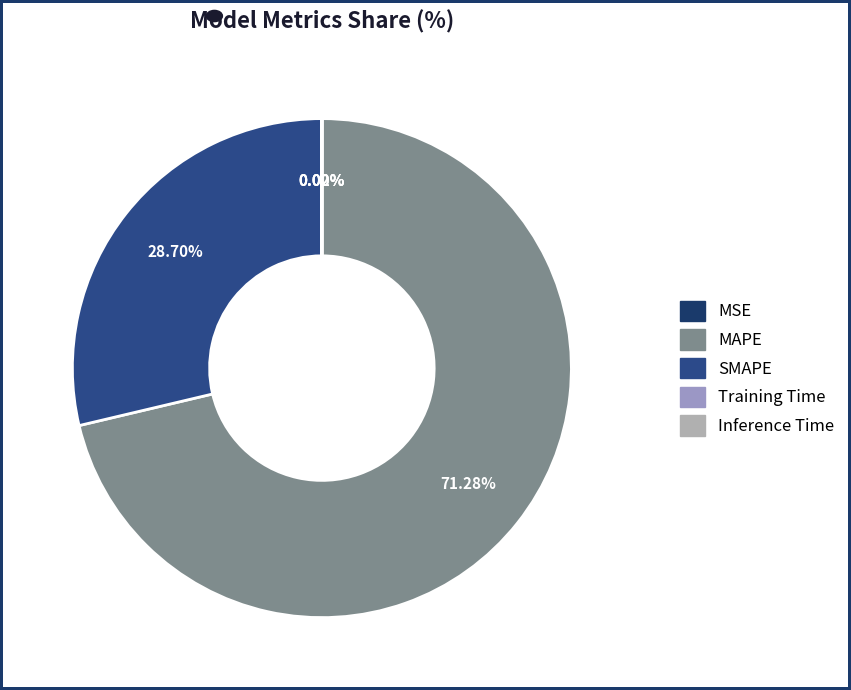

How many slices are in this pie chart?

5